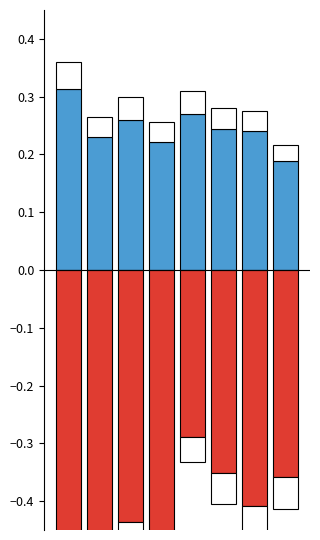

Is the value of GADUS MORHUA_ADU at 5 greater than the value of GADUS MORHUA_JUV at 3?

Yes